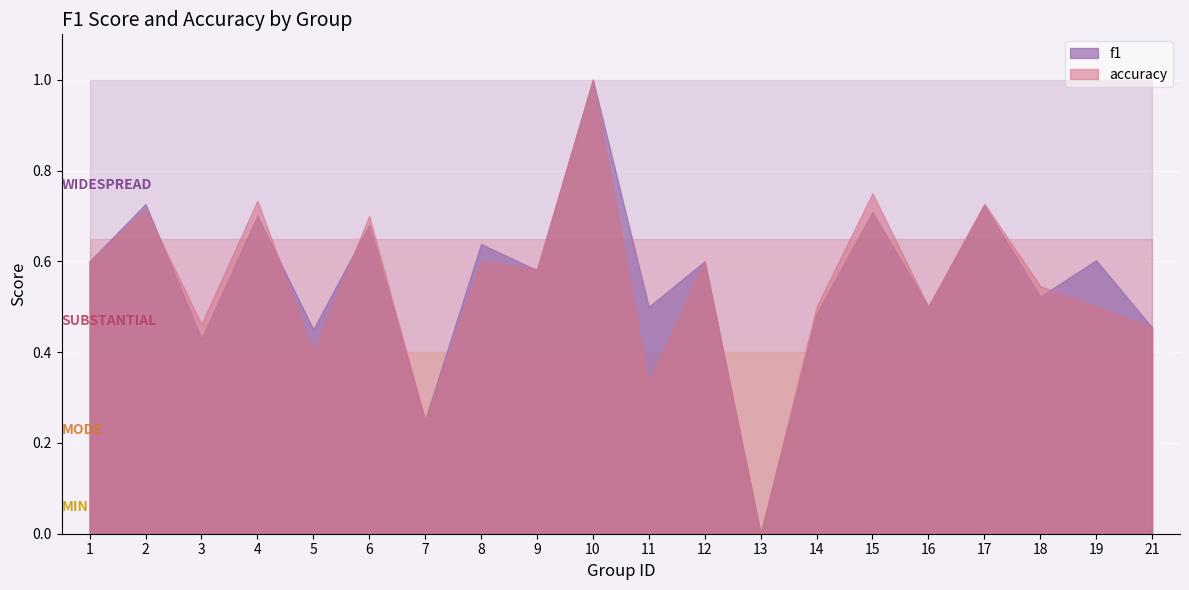

Is it true that f1 equals 0.7 at 6?

True